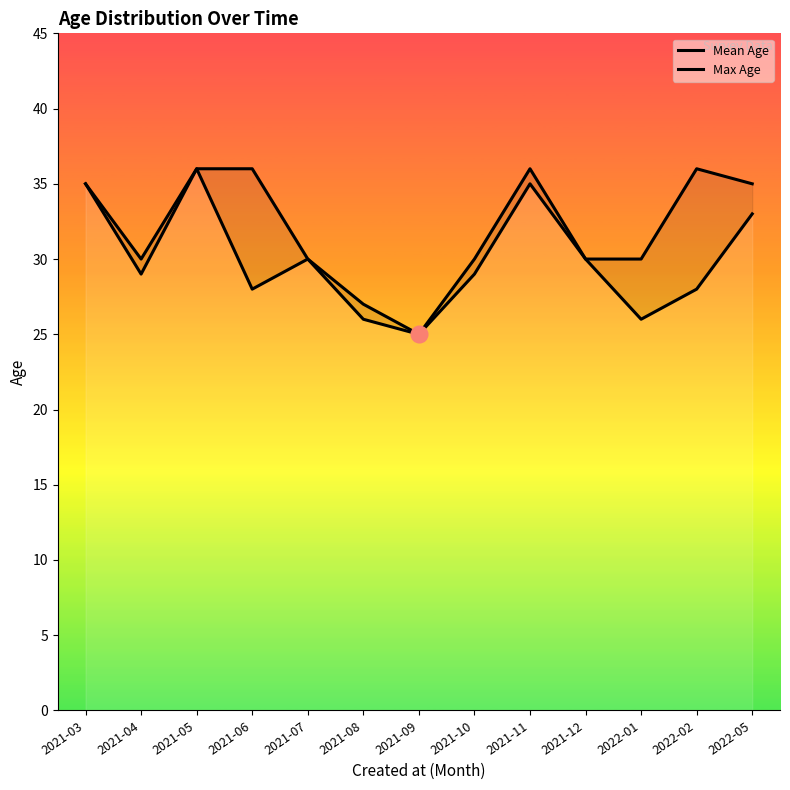

At which label does Max Age first exceed 30?

2021-03